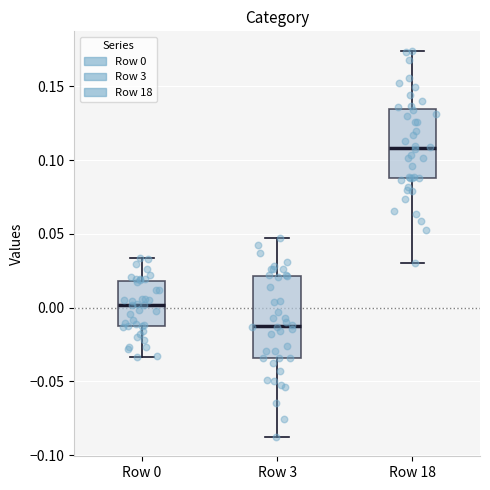

Reading left to right, transcribe this box plot: for each box, give where its median line is, the range the box spans, and where its two whiskers end, as read against the y-axis. The values are not printed on the chart, so give them approximately, as read against the axis.

Row 0: median 0.000, box -0.015 to 0.020, whiskers -0.035 to 0.035
Row 3: median -0.010, box -0.035 to 0.020, whiskers -0.090 to 0.045
Row 18: median 0.110, box 0.090 to 0.135, whiskers 0.030 to 0.175